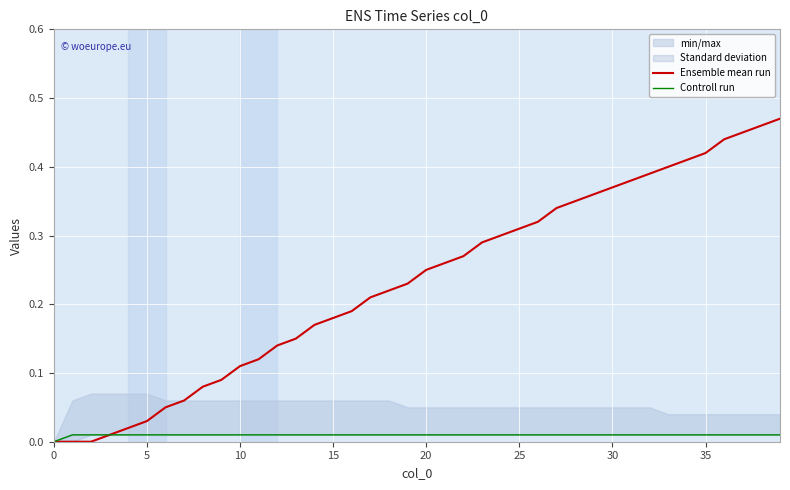

Reading left to right, what are all the values shown in this chart?

Ensemble mean run: 0.0	0.0	0.0	0.0	0.0	0.0	0.1	0.1	0.1	0.1	0.1	0.1	0.1	0.1	0.2	0.2	0.2	0.2	0.2	0.2	0.2	0.3	0.3	0.3	0.3	0.3	0.3	0.3	0.3	0.4	0.4	0.4	0.4	0.4	0.4	0.4	0.4	0.5	0.5	0.5
Controll run: 0.0	0.0	0.0	0.0	0.0	0.0	0.0	0.0	0.0	0.0	0.0	0.0	0.0	0.0	0.0	0.0	0.0	0.0	0.0	0.0	0.0	0.0	0.0	0.0	0.0	0.0	0.0	0.0	0.0	0.0	0.0	0.0	0.0	0.0	0.0	0.0	0.0	0.0	0.0	0.0